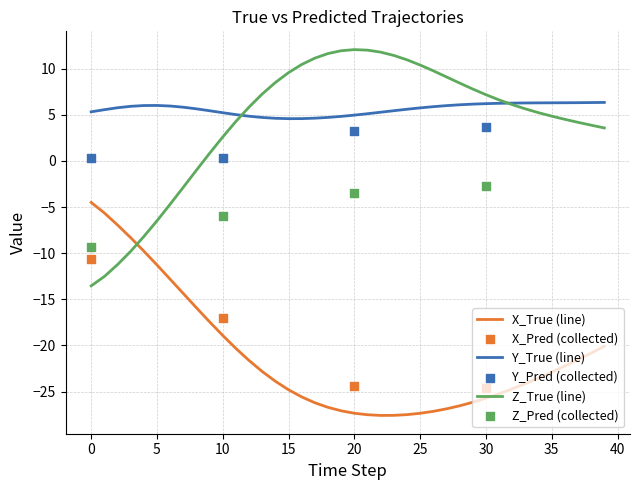

Which series contains the highest Y value?

Z_True